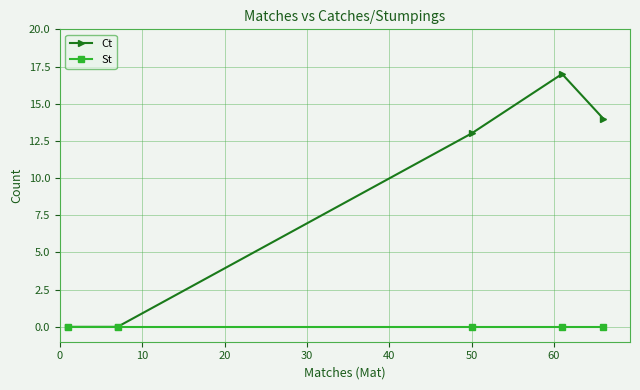

Which series has the largest total across all categories?

Ct